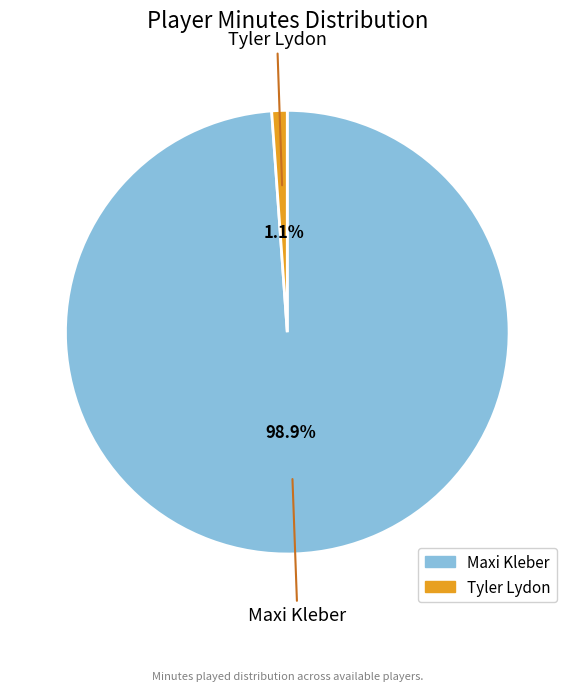

How much of the chart is everything except Tyler Lydon?

98.9%